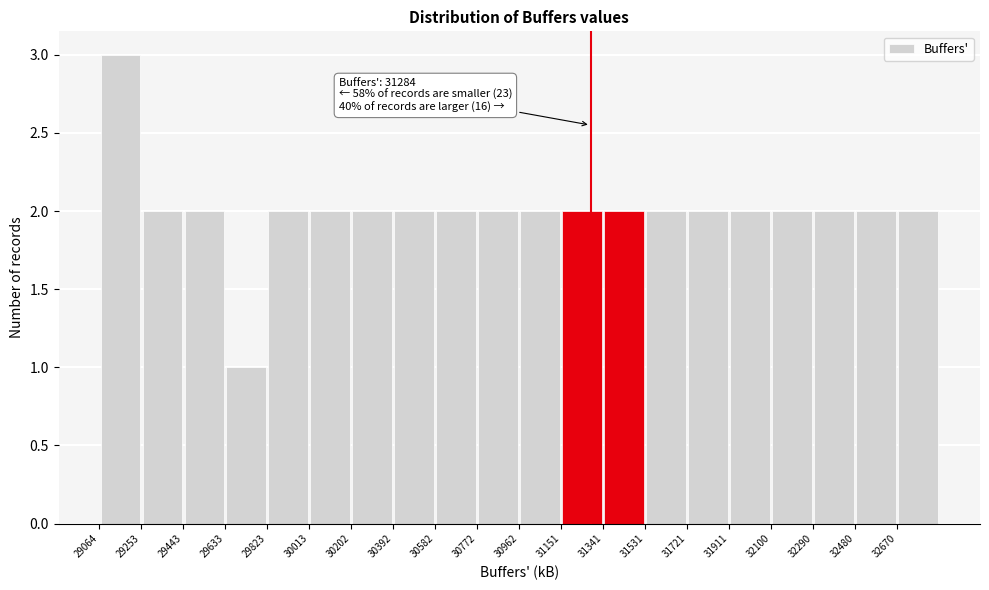

Which range on the x-axis has the tallest bar?

29060 to 29260